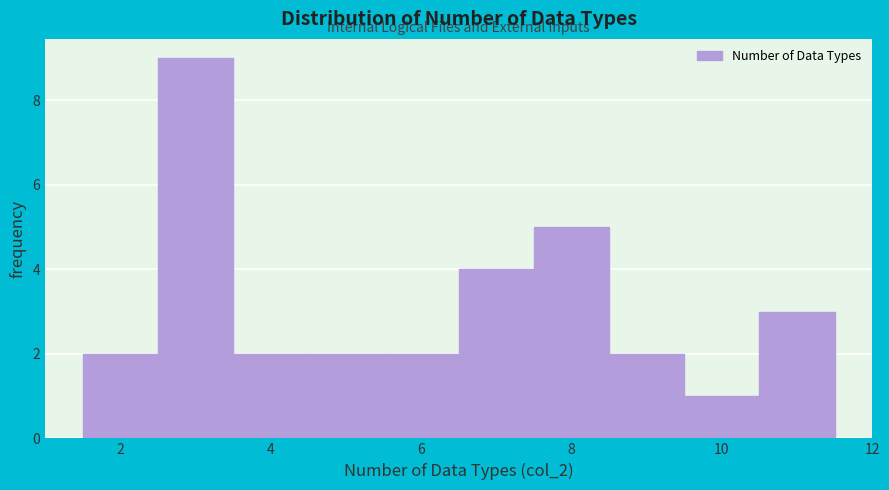

What is the height of the bar covering 2.5 to 3.5 on the x-axis? Neither the bar edges nor the heights are printed on the chart, so give them approximately, as read against the axes.

9